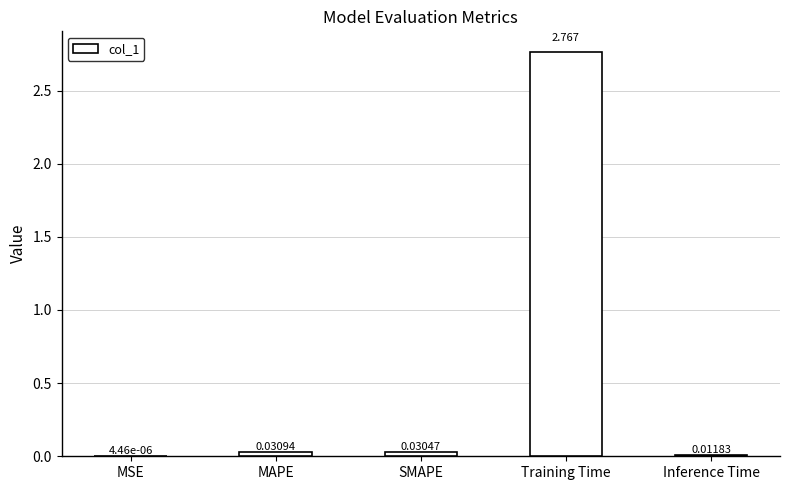

Between MAPE and Inference Time, which is larger?

MAPE